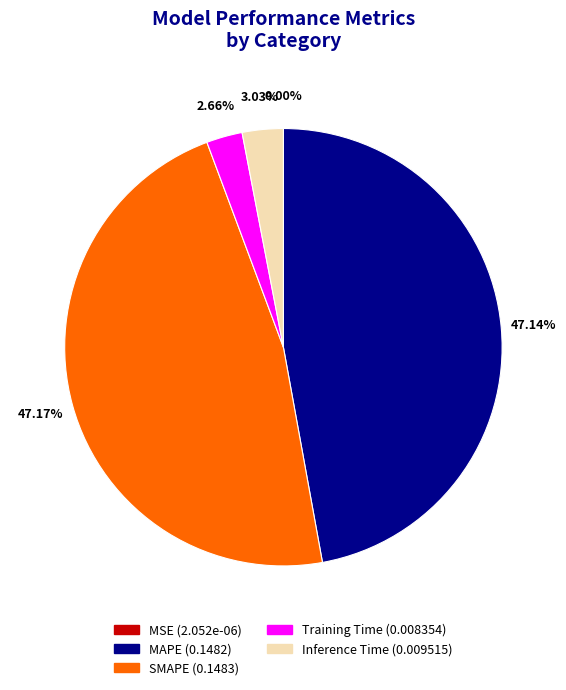

Does Training Time (0.008354) represent more than half of the total?

No